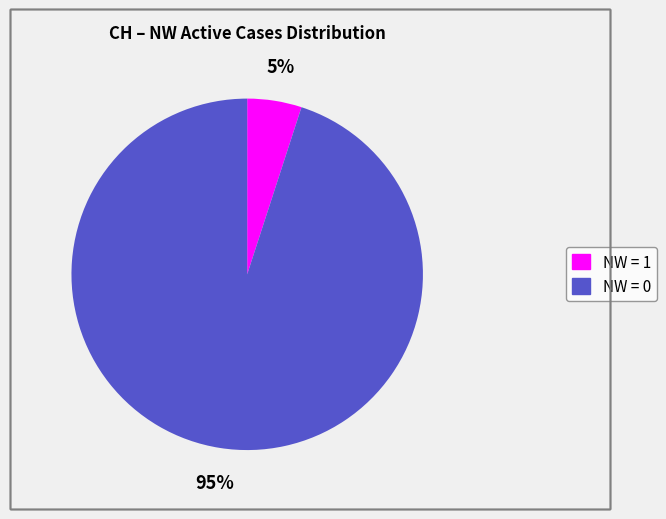

To the nearest percent, what is the difference between the largest and smallest slice percentages?

90%